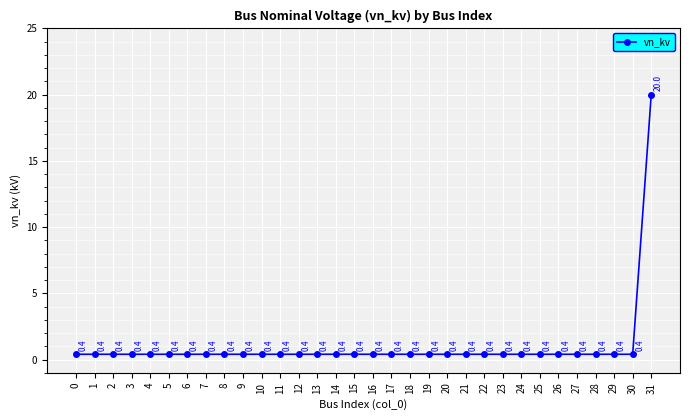

Which category has the highest value across all series?

31